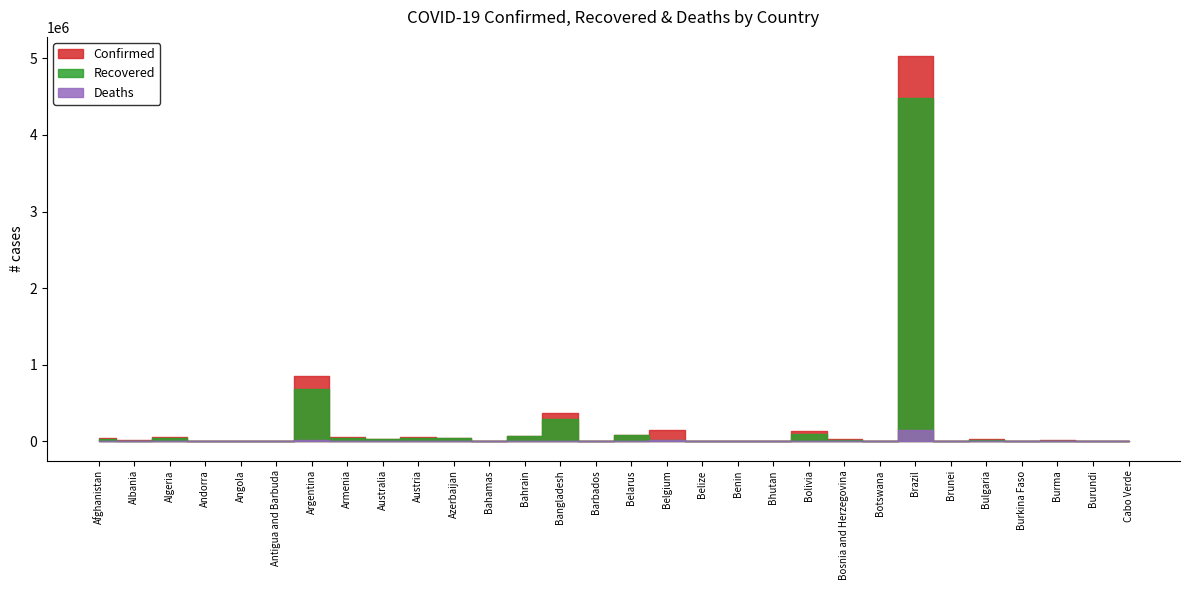

Between Australia and Barbados, which is larger?

Australia